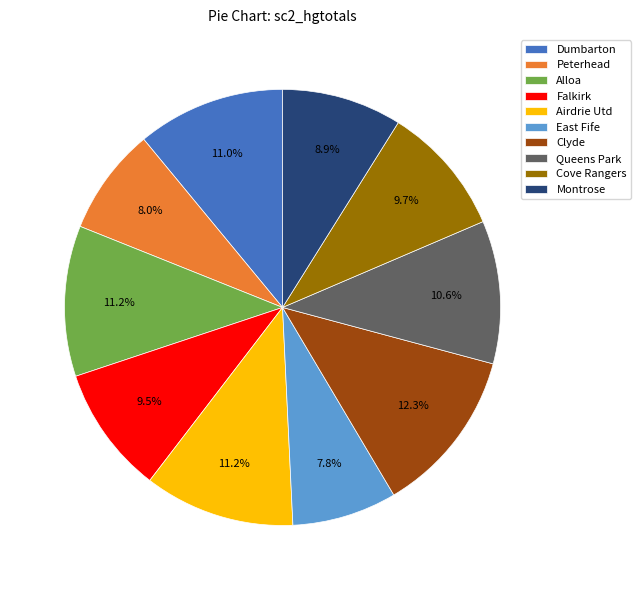

What percentage is NOT represented by Peterhead?

92.0%